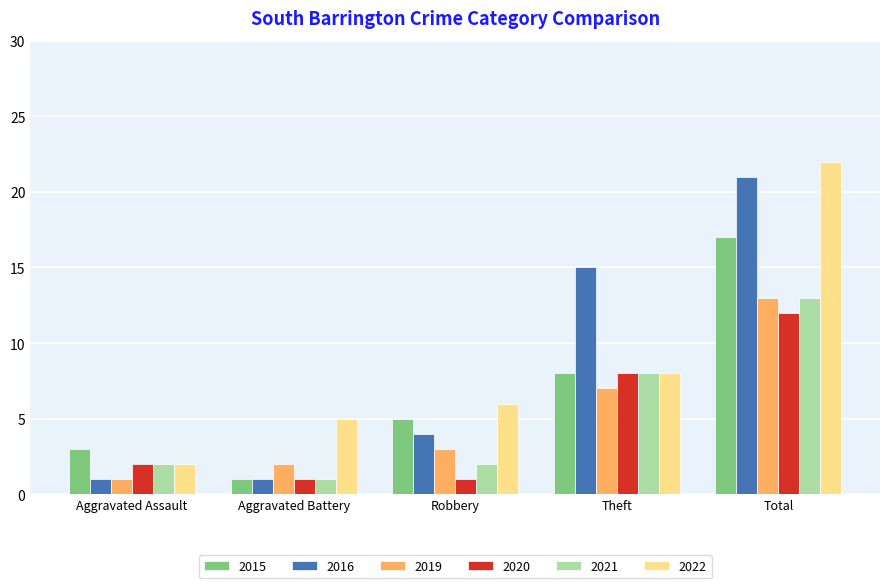

Which category has the highest value in the 2022 series?

Total